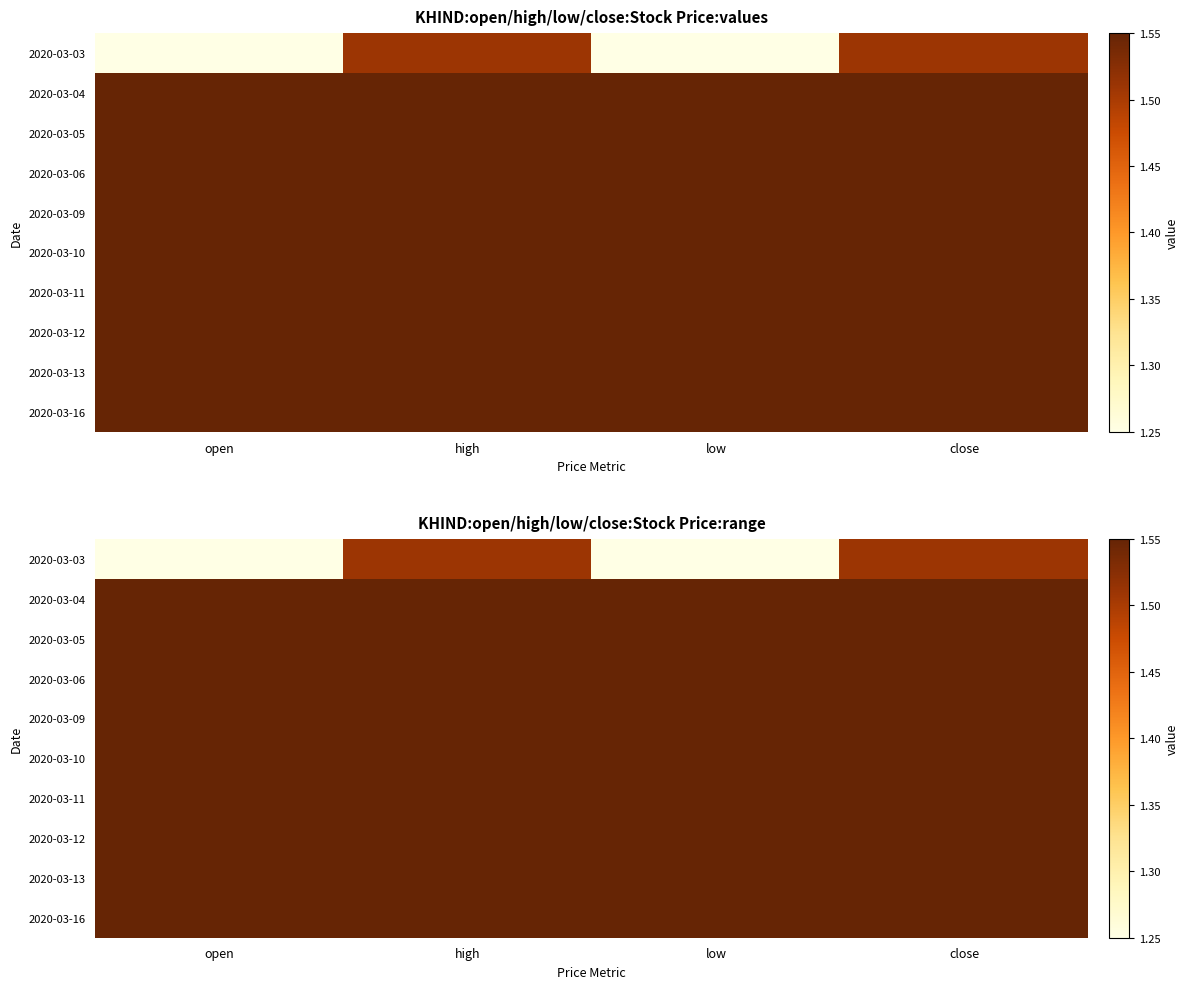

What is the sum of the 2020-03-11 values at open and high?

3.1